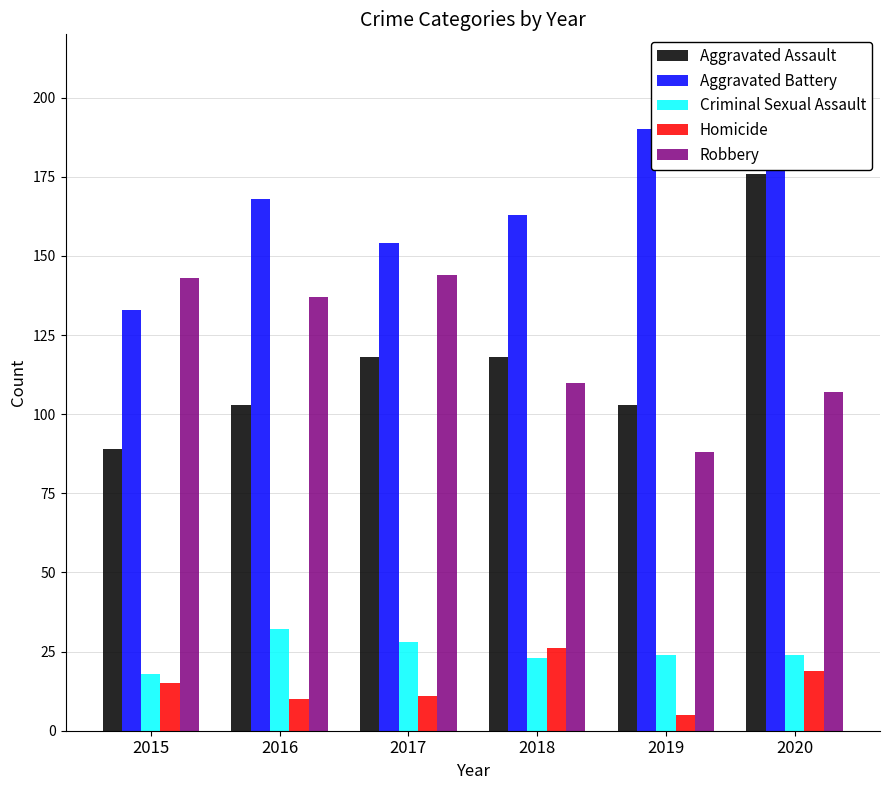

Reading left to right, what are all the values shown in this chart?

Aggravated Assault: 2015=89	2016=103	2017=118	2018=118	2019=103	2020=176
Aggravated Battery: 2015=133	2016=168	2017=154	2018=163	2019=190	2020=188
Criminal Sexual Assault: 2015=18	2016=32	2017=28	2018=23	2019=24	2020=24
Homicide: 2015=15	2016=10	2017=11	2018=26	2019=5	2020=19
Robbery: 2015=143	2016=137	2017=144	2018=110	2019=88	2020=107